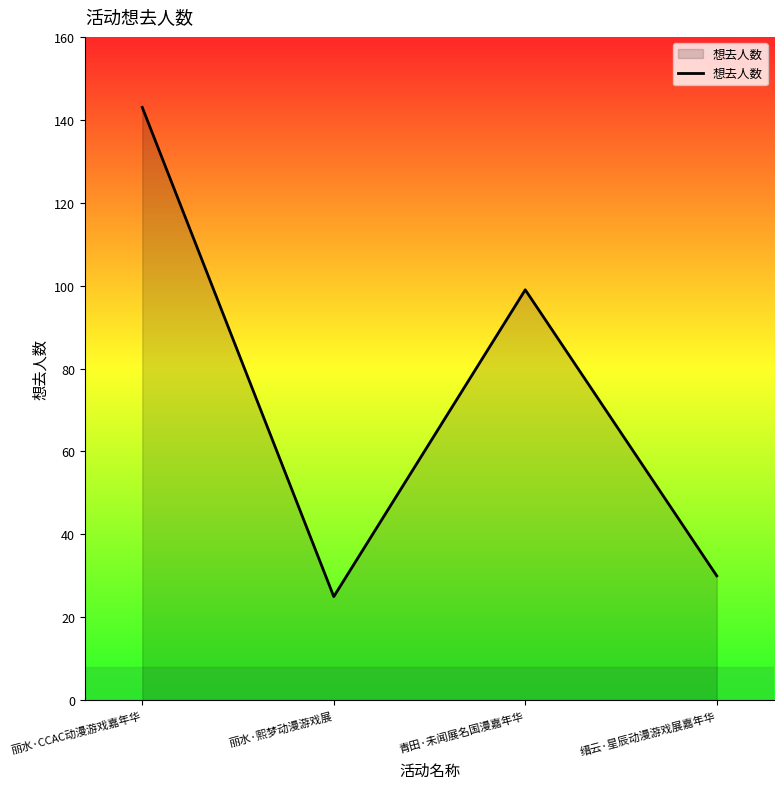

How many lines are shown in the chart?

1